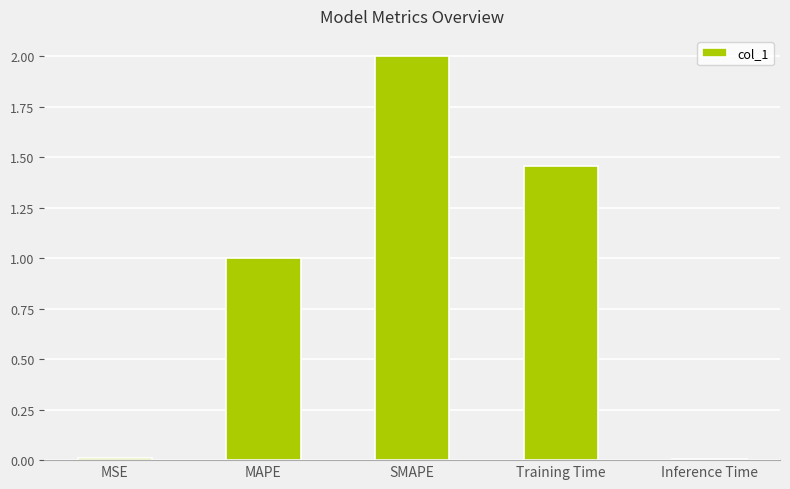

Which has a higher value, MAPE or Inference Time?

MAPE